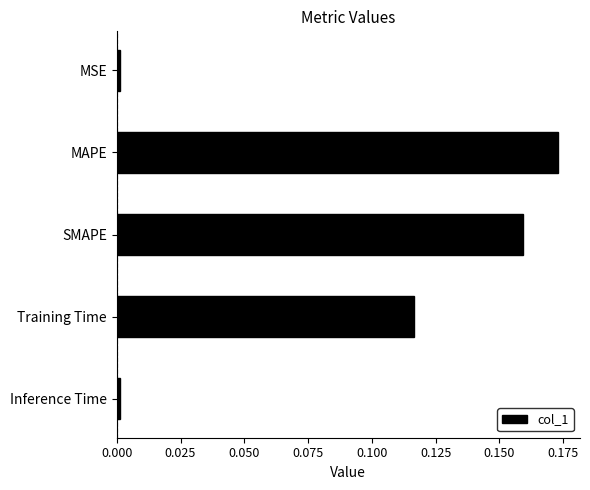

True or false: the data shows 0.0 at Inference Time.

True